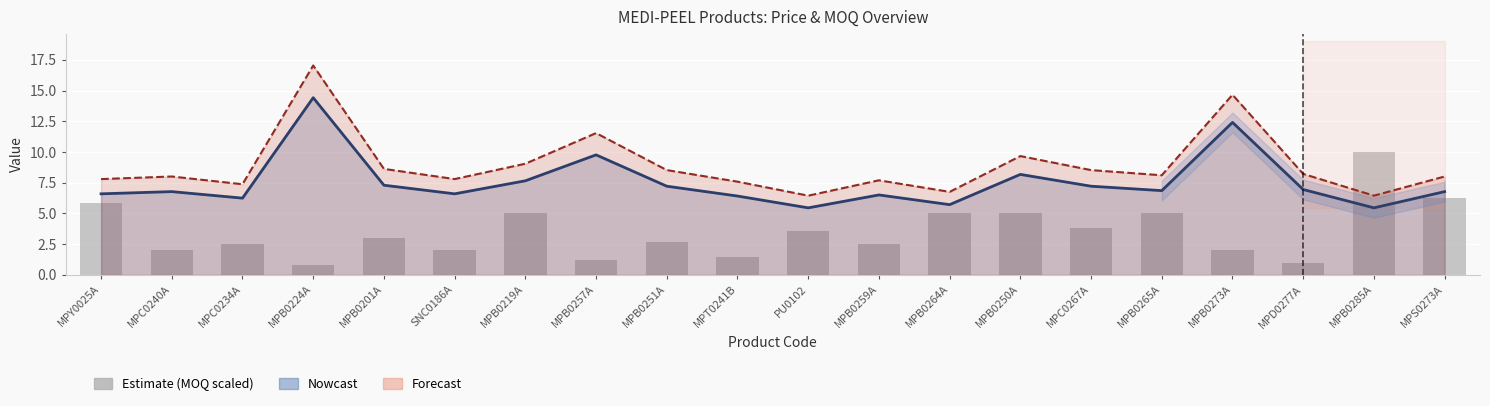

Which series changed the most between PU0102 and MPD0277A?

MOQ (scaled /20)